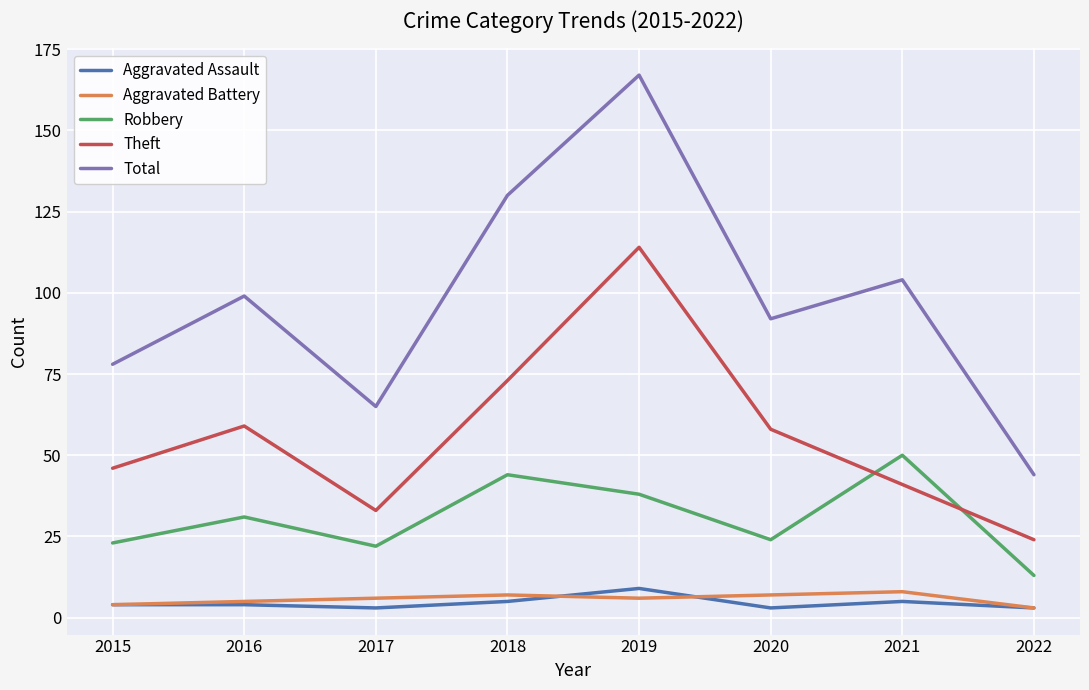

Reading left to right, list all the values displayed in this chart.

Aggravated Assault: 4	4	3	5	9	3	5	3
Aggravated Battery: 4	5	6	7	6	7	8	3
Robbery: 23	31	22	44	38	24	50	13
Theft: 46	59	33	73	114	58	41	24
Total: 78	99	65	130	167	92	104	44